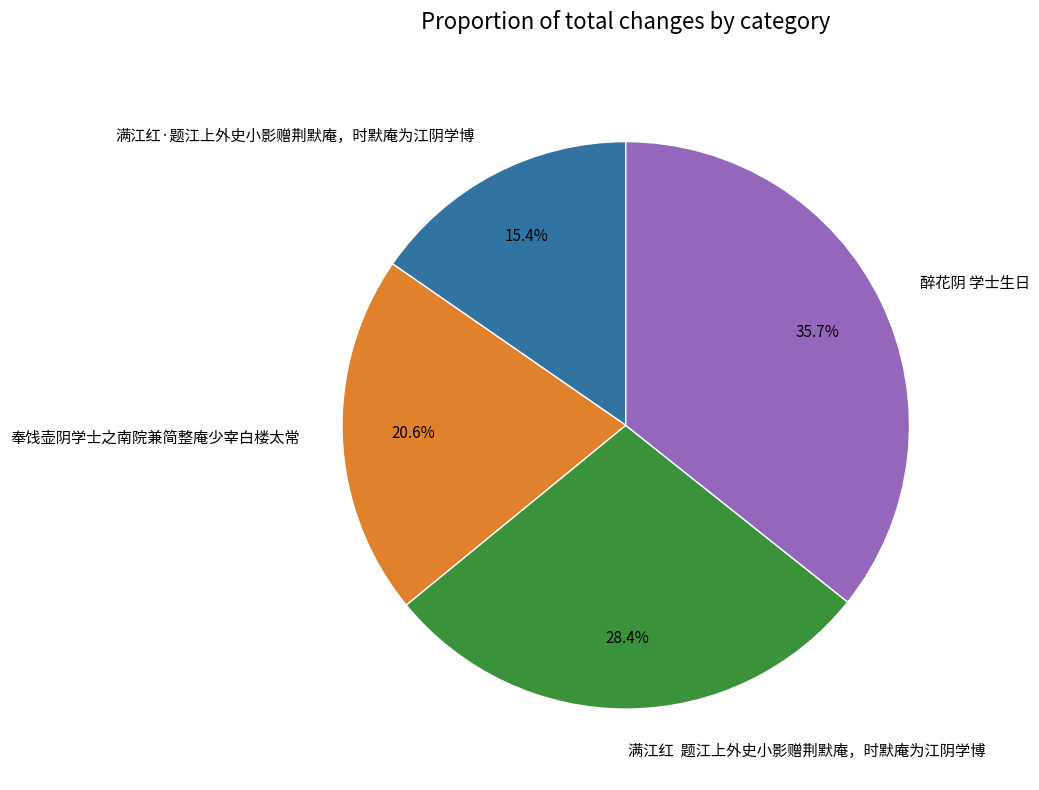

Does any single category account for the majority?

No